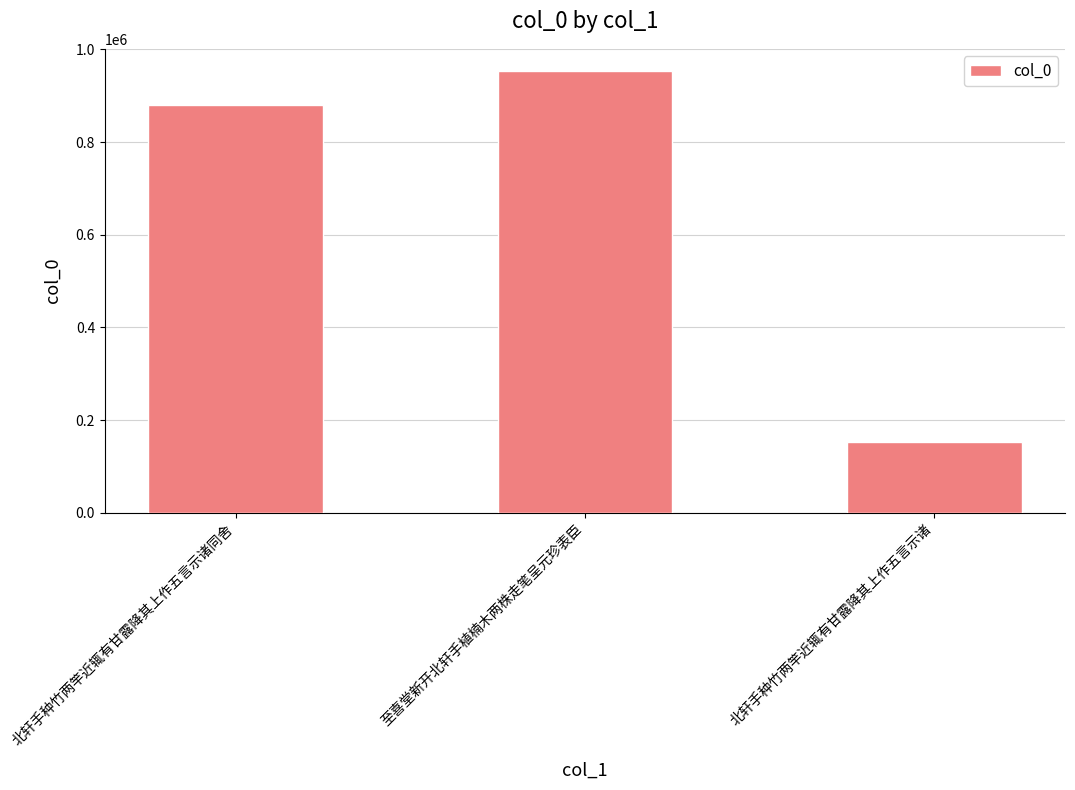

What is the change in value from 北轩手种竹两竿近辄有甘露降其上作五言示诸同舍 to 北轩手种竹两竿近辄有甘露降其上作五言示诸?

-727303